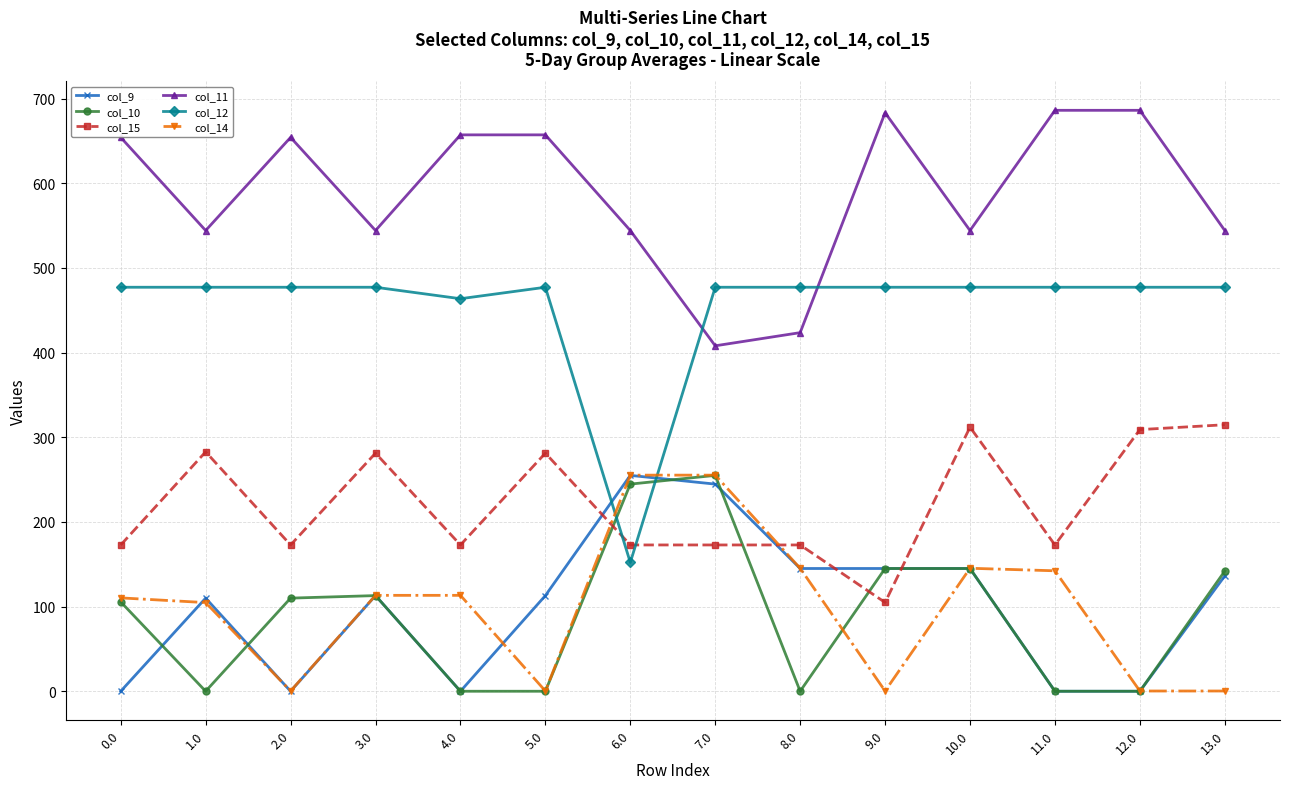

What is the total value across all series at 10.0?

1768.8